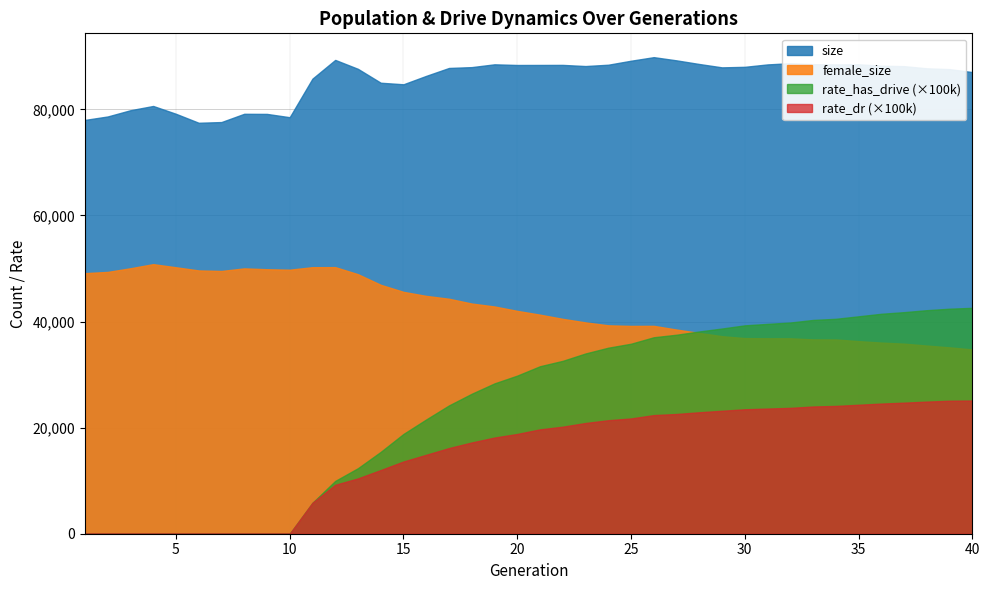

What is the difference between the female_size values at 39 and 30?

1748.0